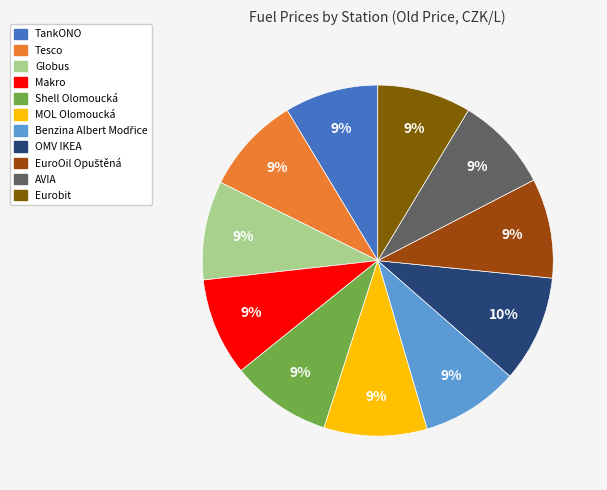

To the nearest percent, what percentage of the pie is Makro?

9%